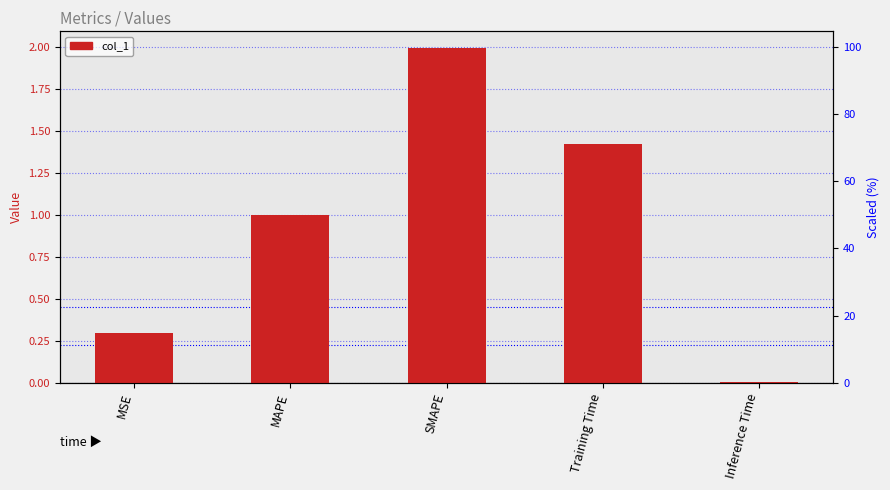

Rank the categories by value from highest to lowest.

SMAPE, Training Time, MAPE, MSE, Inference Time